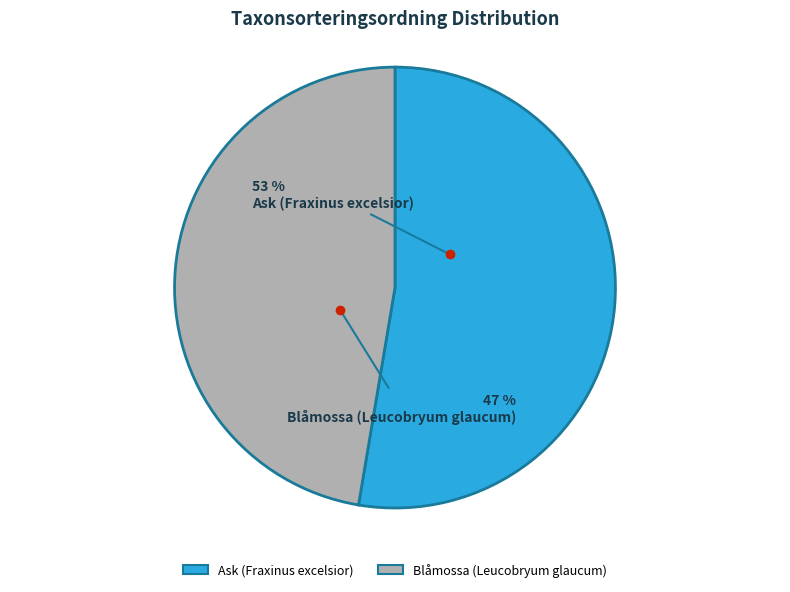

True or false: Ask (Fraxinus excelsior) accounts for 58% of the total.

False